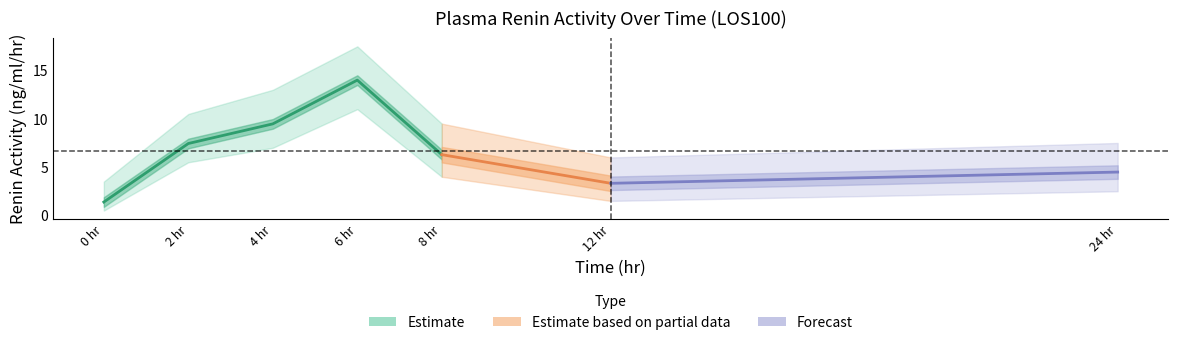

Reading right to left, transcribe all the data shown in this chart.

24.0=4.5	12.0=3.3	8.0=6.3	6.0=14.0	4.0=9.5	2.0=7.4	0.0=1.4